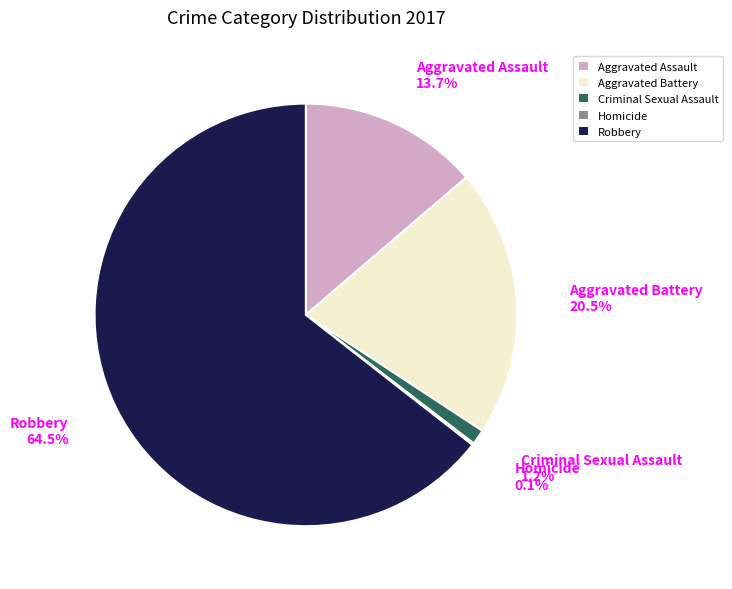

Does Criminal Sexual Assault account for over 50% of the chart?

No